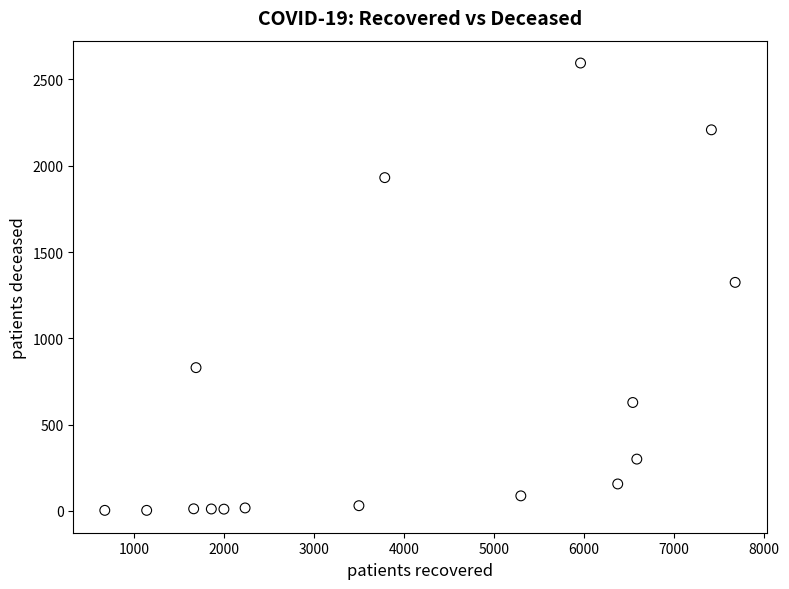

What is the range of X values (max minus min)?

7000